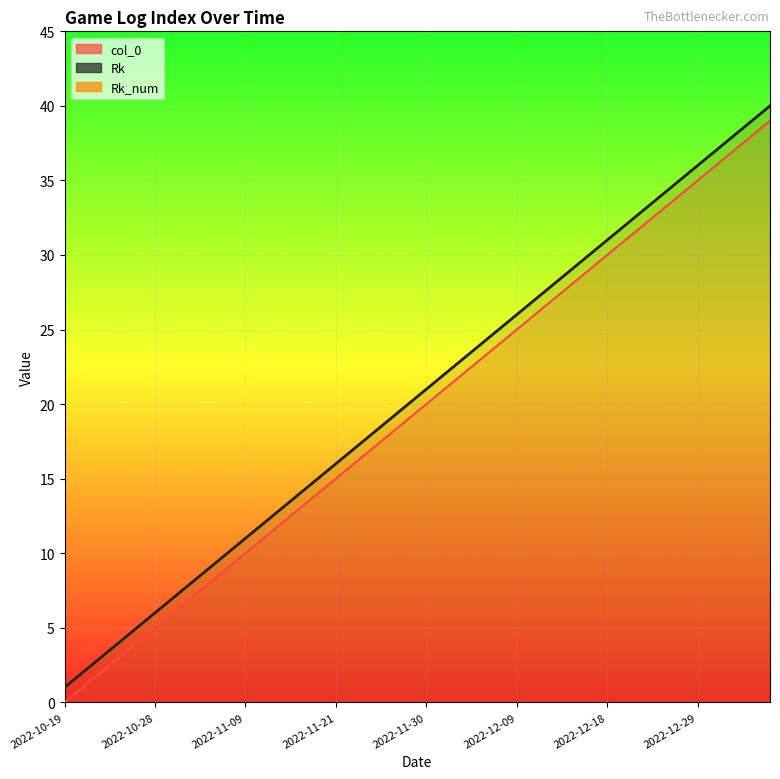

What is the sum of all col_0 values?

780